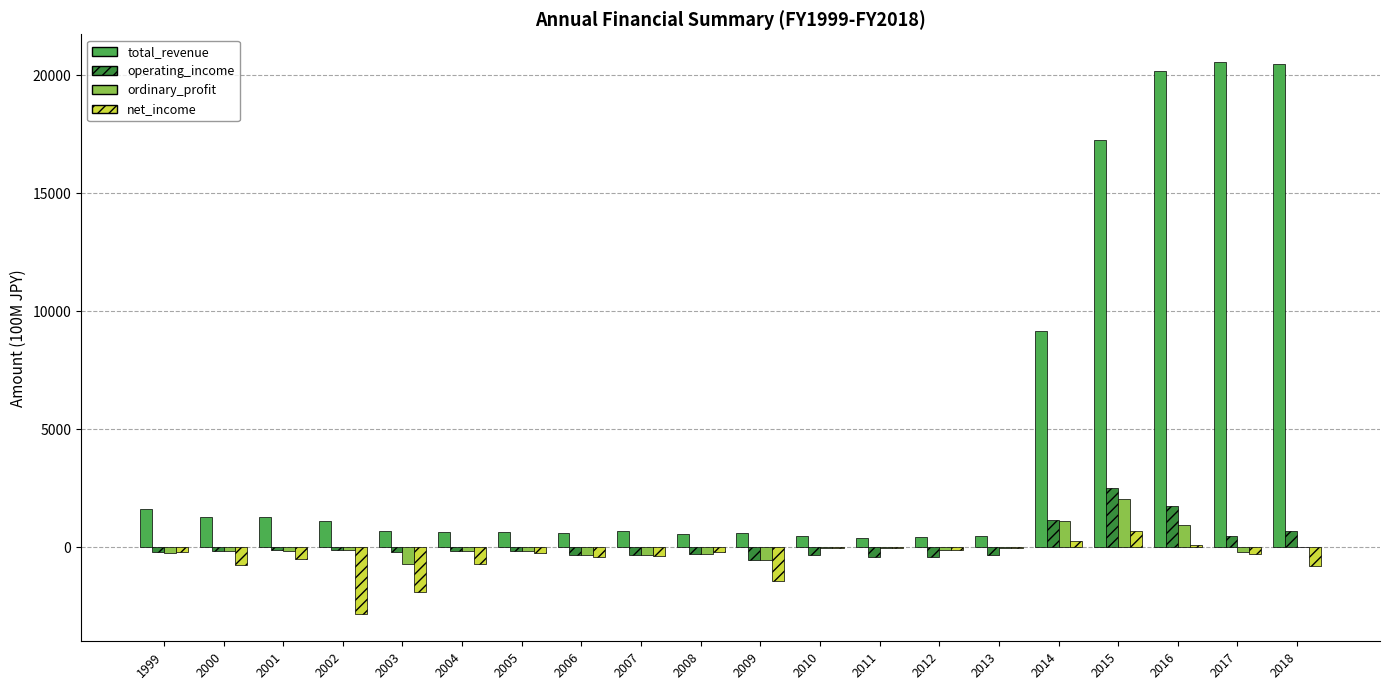

How many groups of bars are there?

20